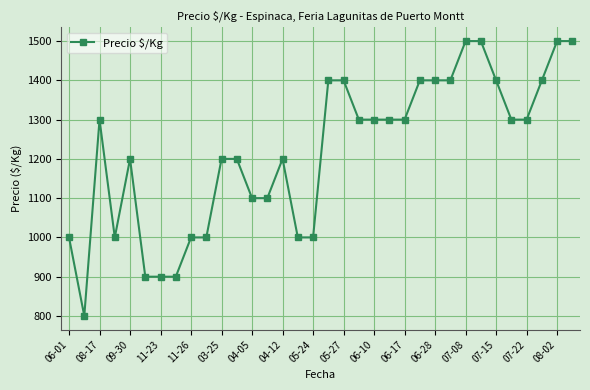

What is the difference between the maximum and minimum values?

700